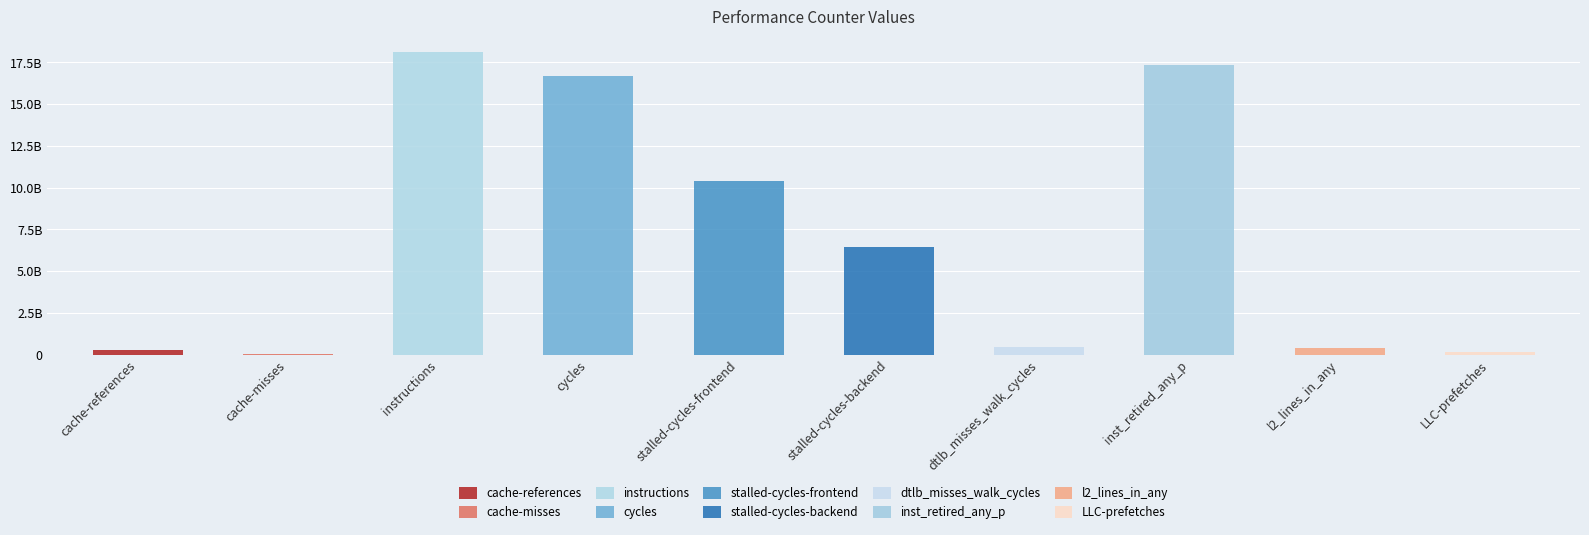

What is the difference between the maximum and minimum values?

18079588054